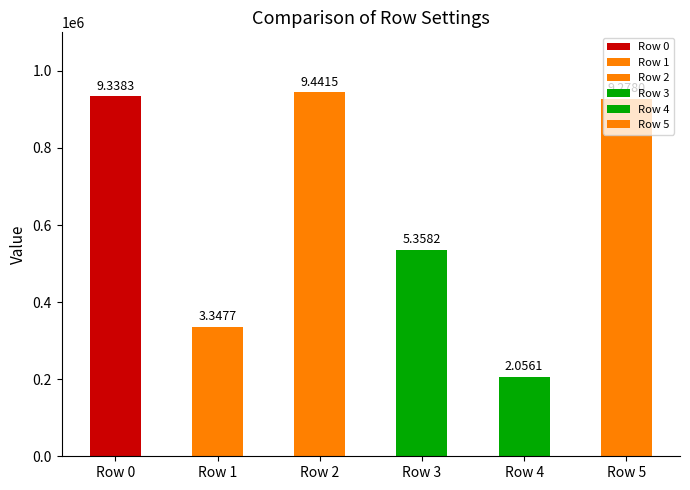

Are the bars grouped side by side (vs. stacked)?

No